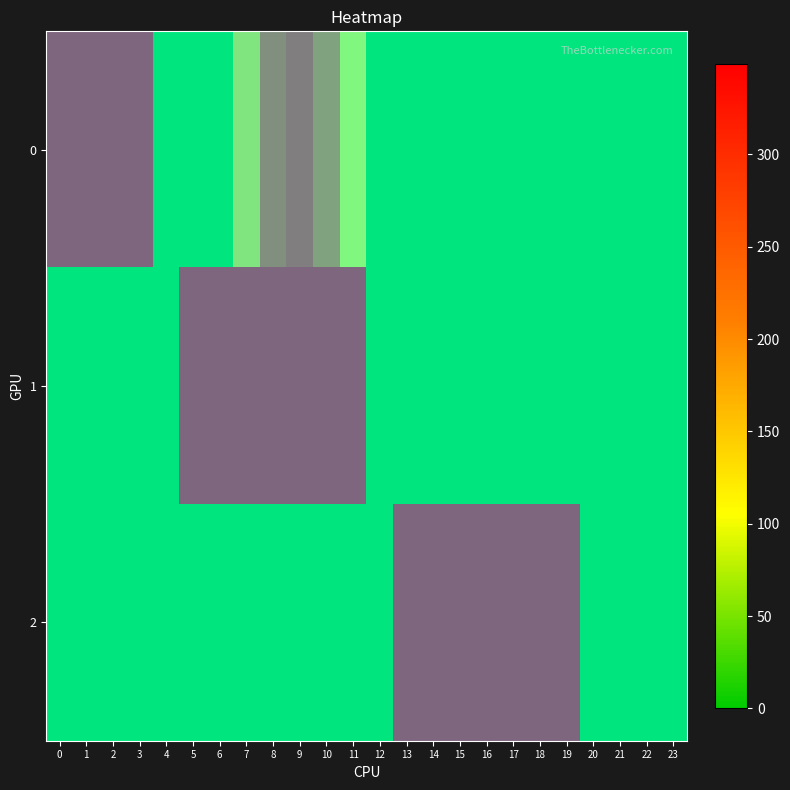

At 6, list the series in order from smallest to largest.

0, 2, 1